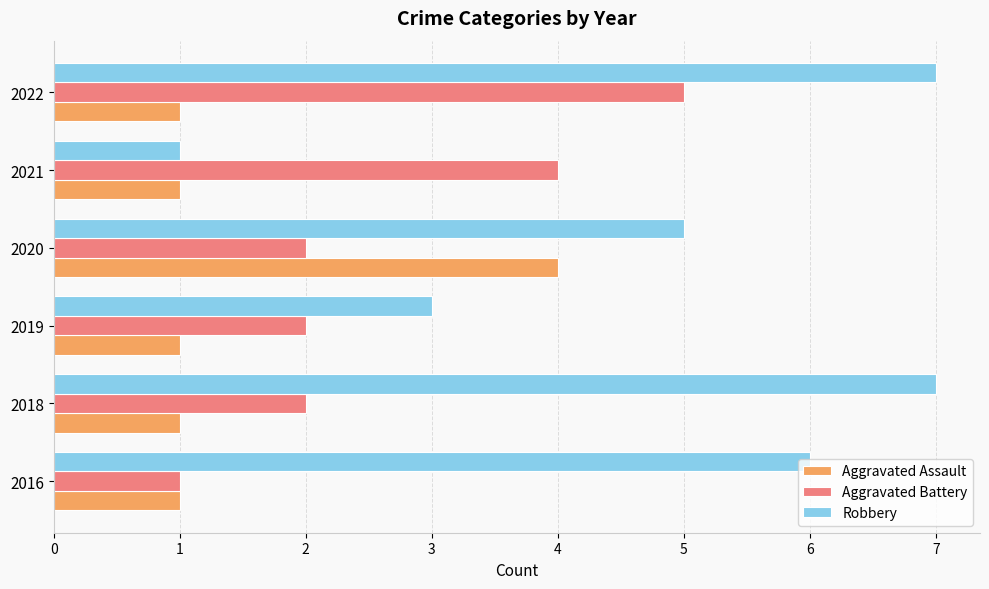

How many Robbery values are between 3 and 7?

5